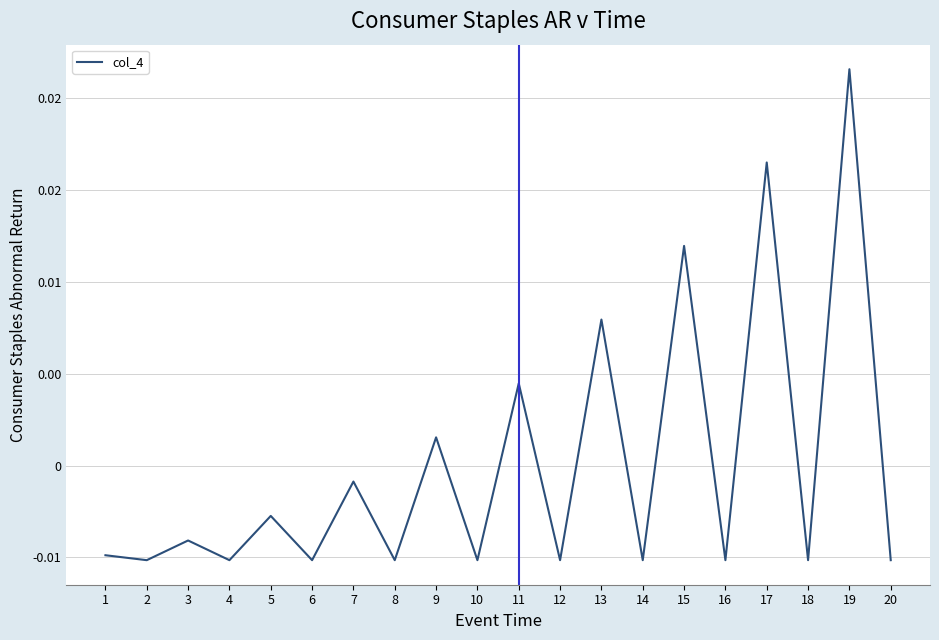

Does the chart display data point markers on the line(s)?

No